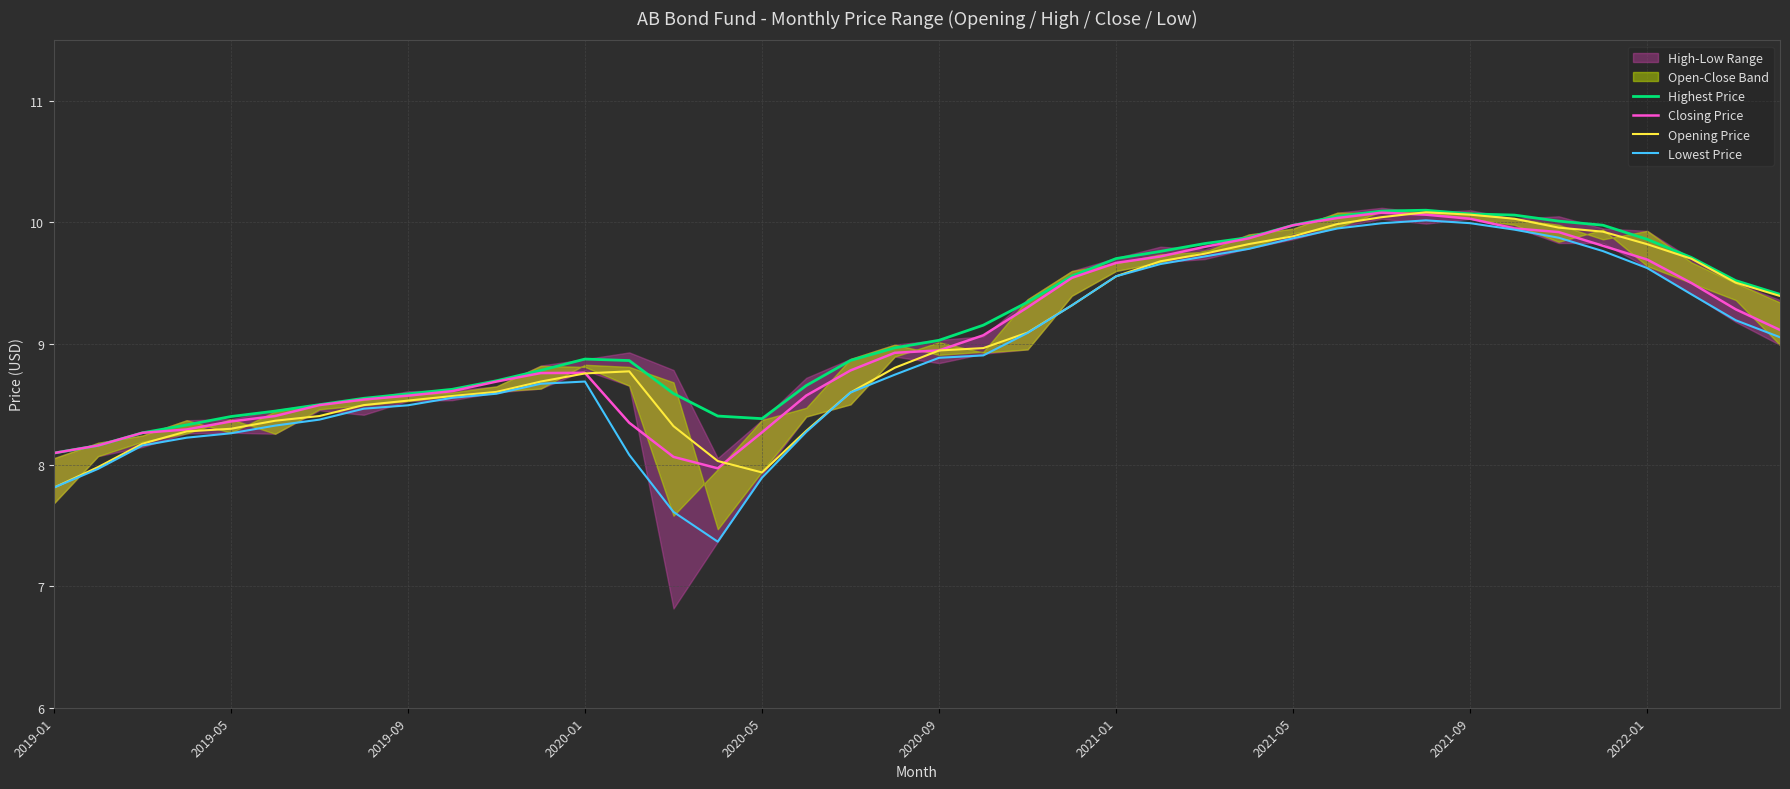

What is the highest value of the Opening Price series?

10.1